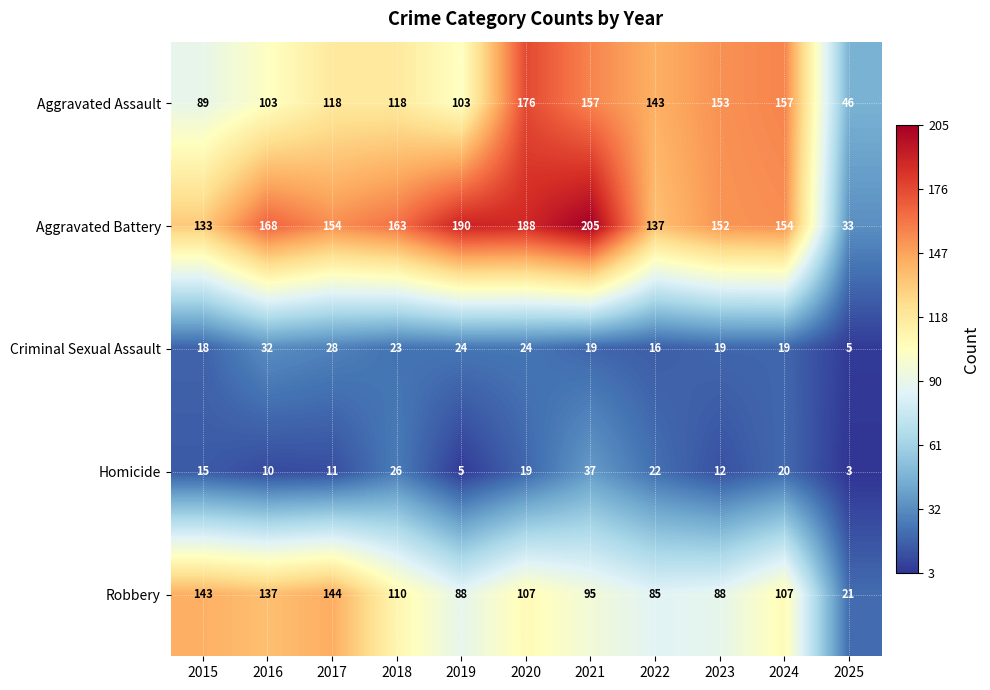

True or false: Robbery has a value of 107 at 2024.

True